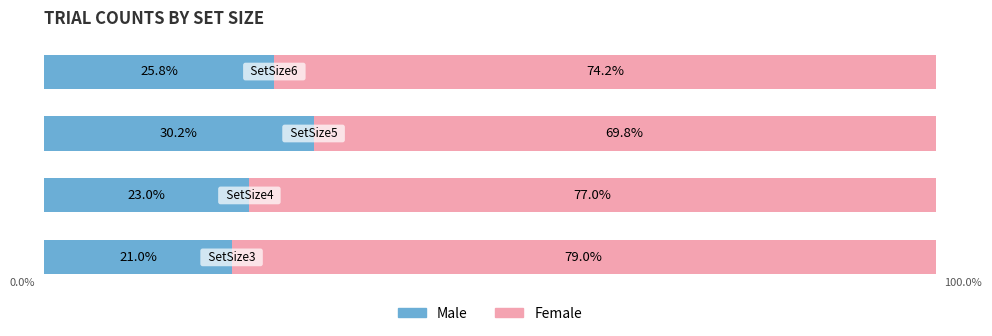

Rank the series by their average value, from lowest to highest.

Male, Female